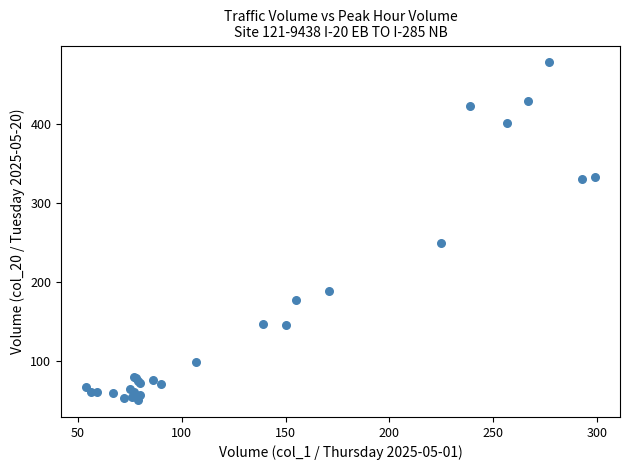

What Y value in the scatter plot is closest to 264?

250